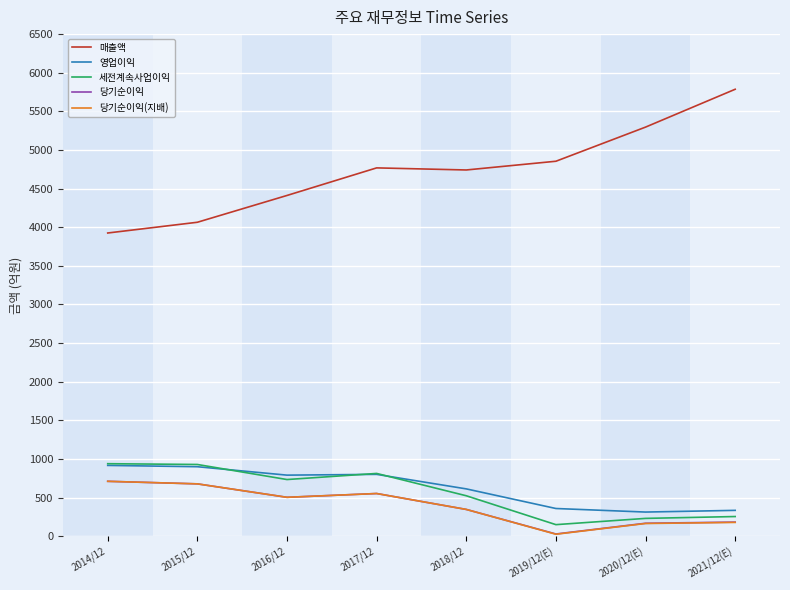

What is the difference between the maximum and minimum values in the 영업이익 series?

604